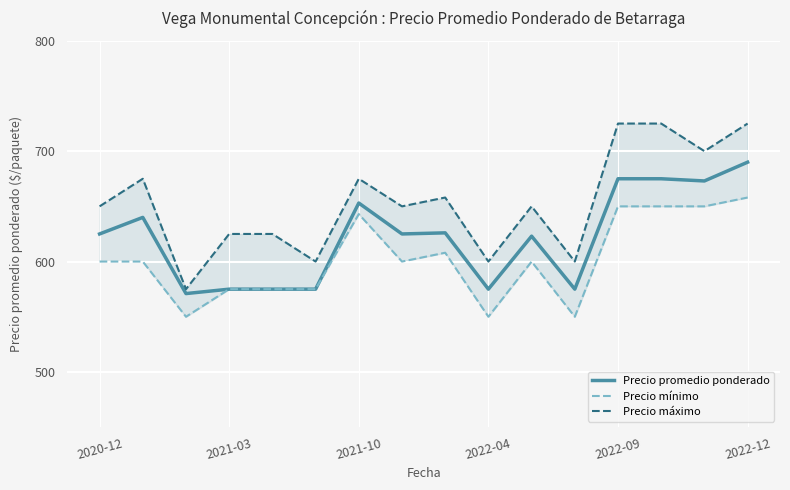

The Precio promedio ponderado series shows 675 at 2022-09. True or false?

True